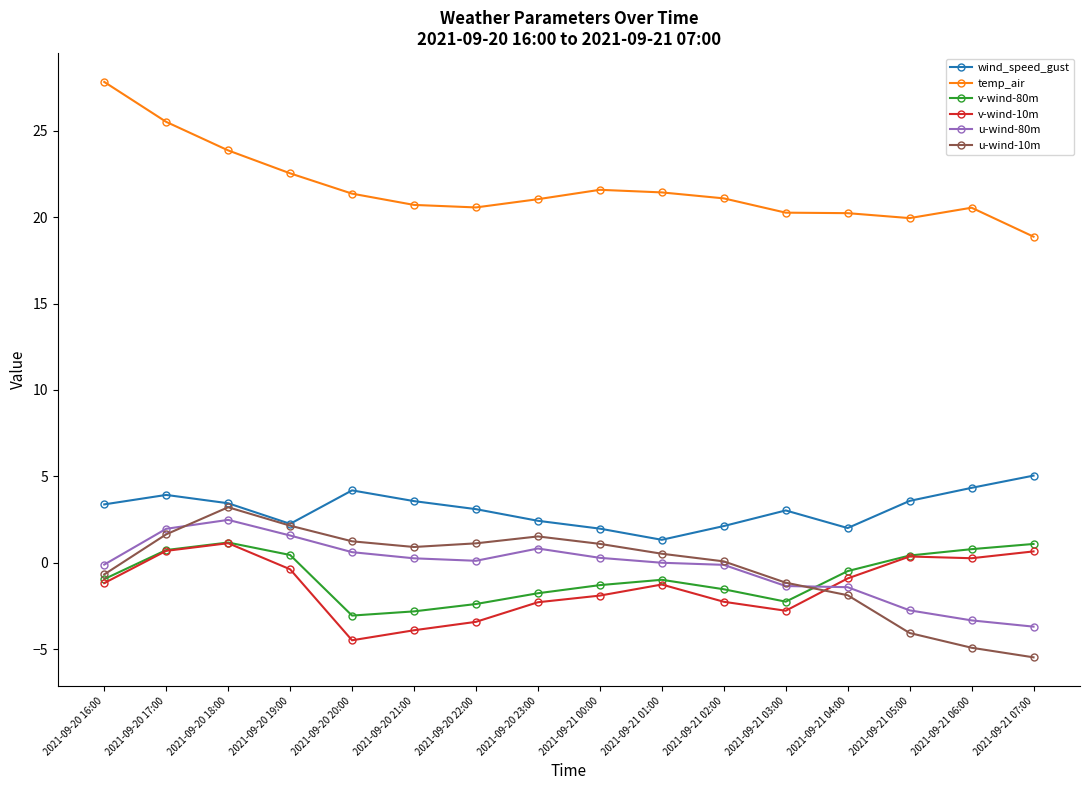

True or false: wind_speed_gust has a value of 2.3 at 2021-09-20 19:00.

True